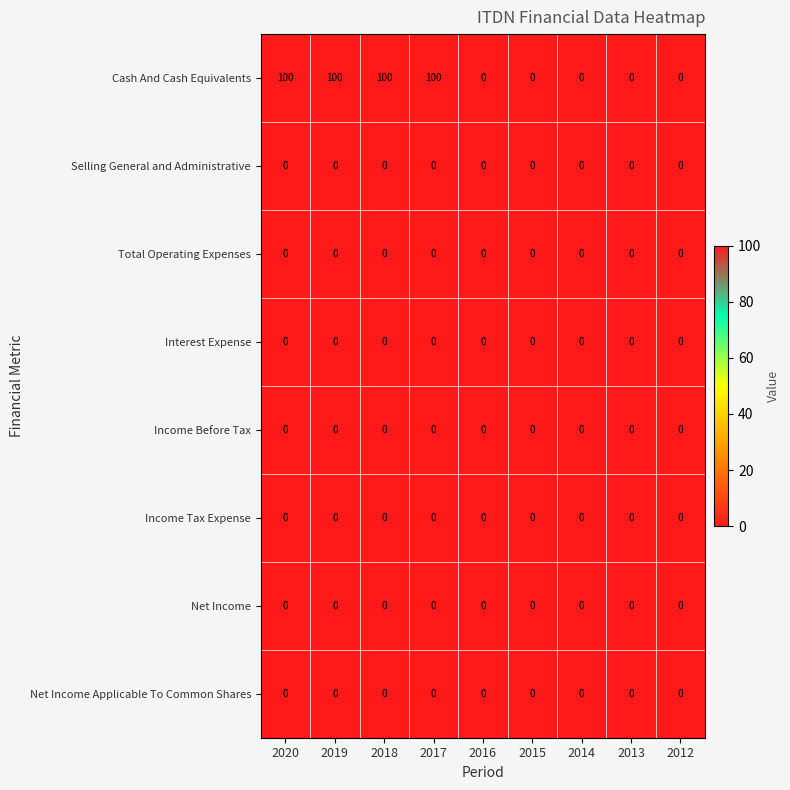

At how many categories does at least one series exceed 5?

4